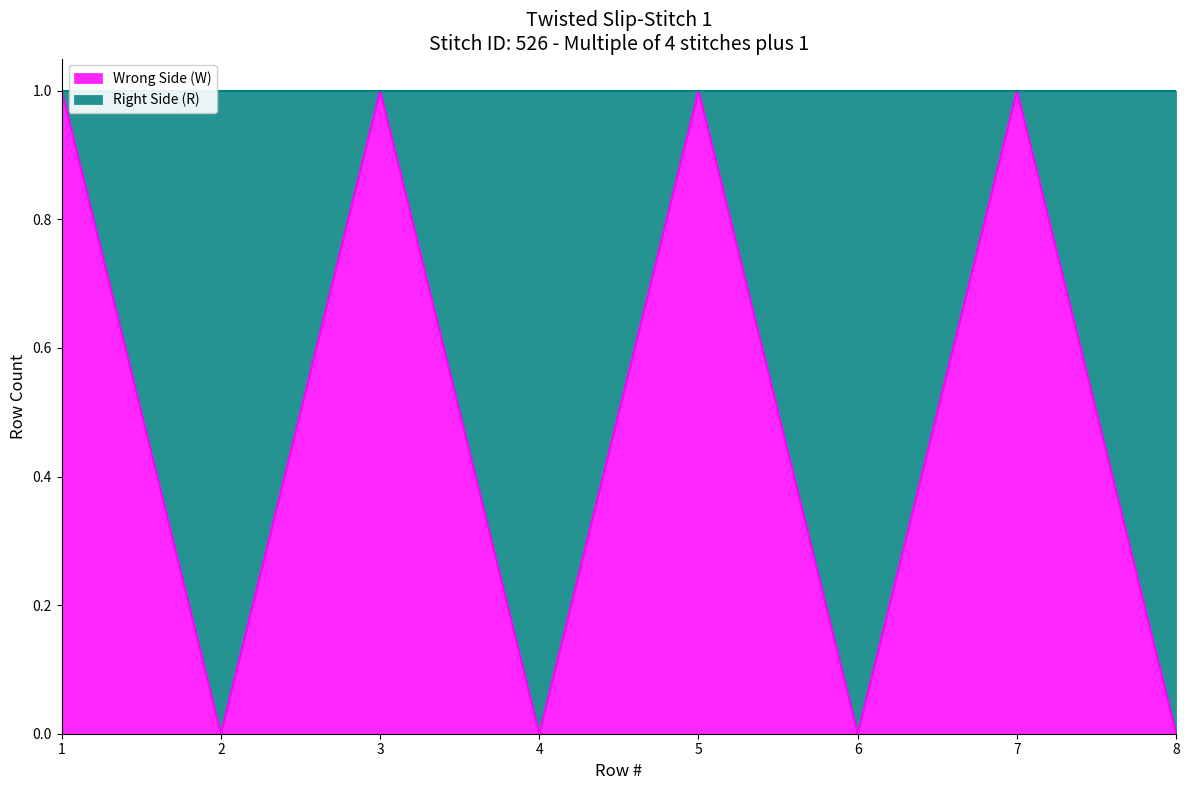

How many categories are shown in the chart?

8